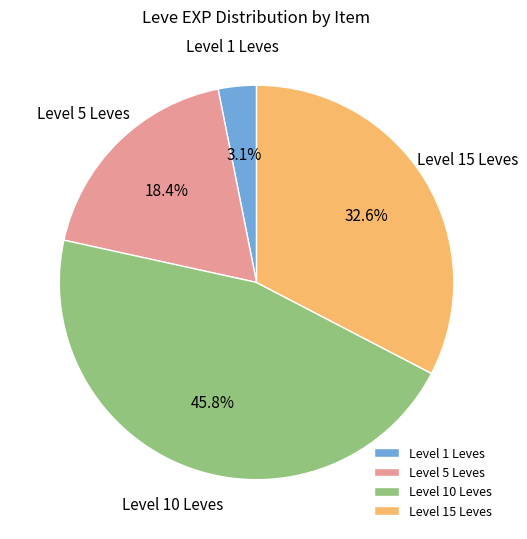

What is the largest slice in the pie chart?

Level 10 Leves